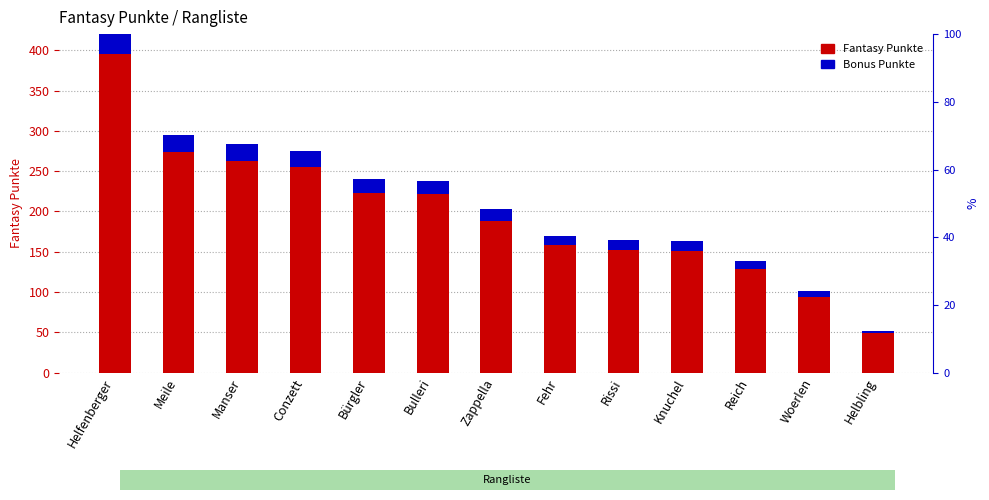

What are all the series names shown in the legend?

Fantasy Punkte, Bonus Punkte